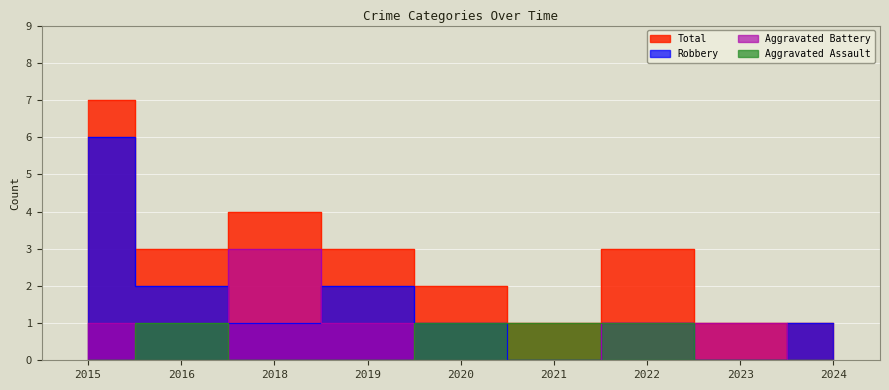

Which series changed the most between 2019 and 2020?

Aggravated Assault